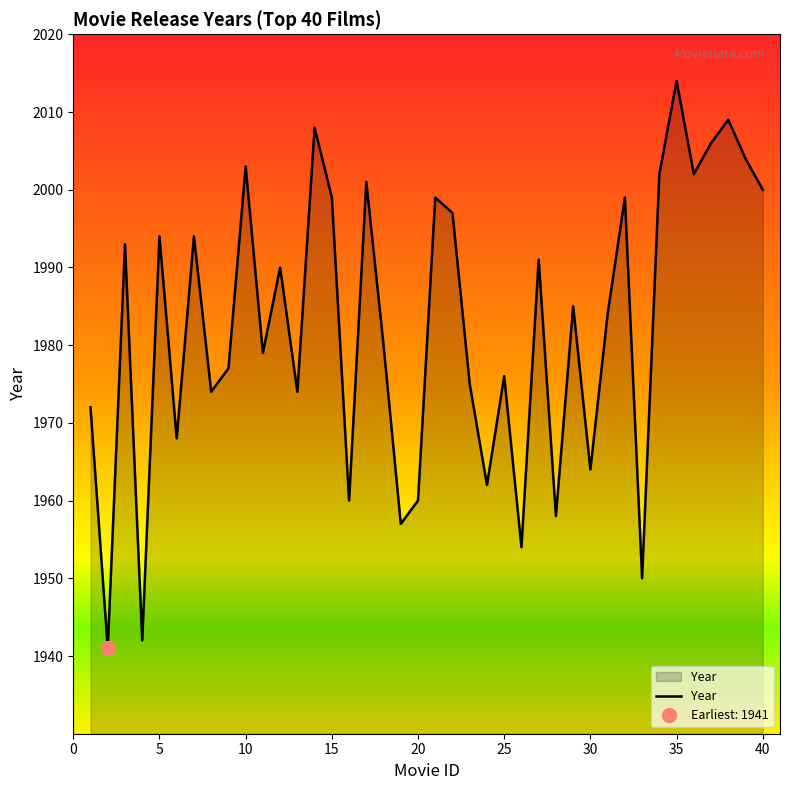

What is the difference between the second highest and minimum values?

68